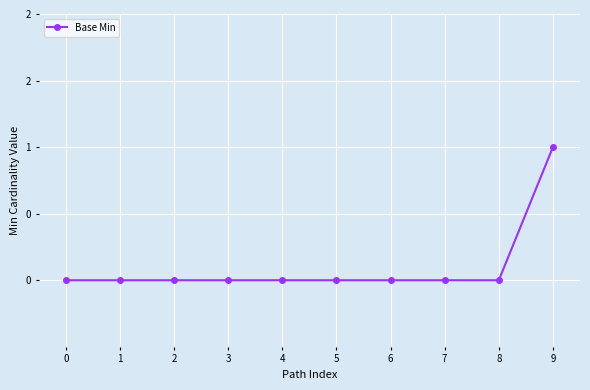

What is the sum of all values?

1